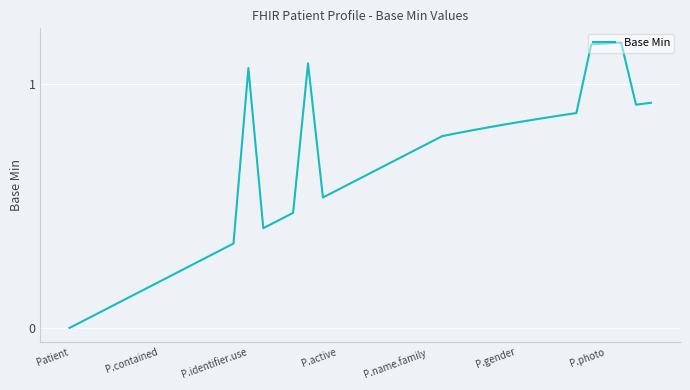

What is the difference between the values at 25 and 21?

0.1